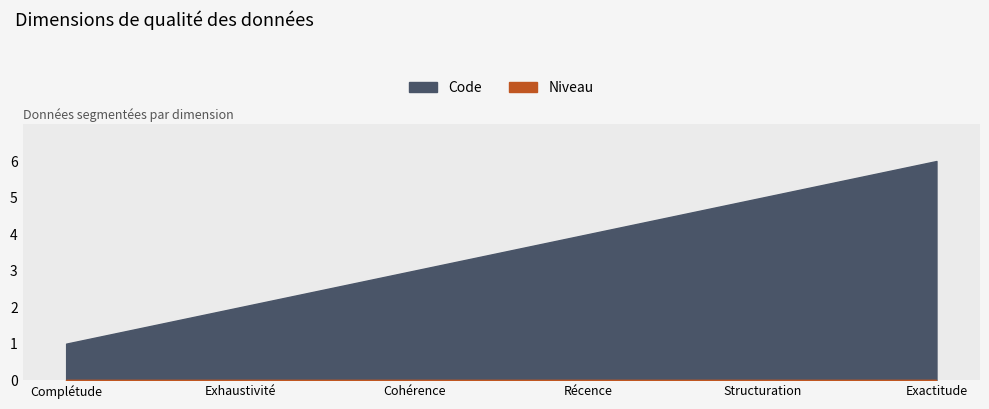

The chart shows a value of 4 at Cohérence. True or false?

False